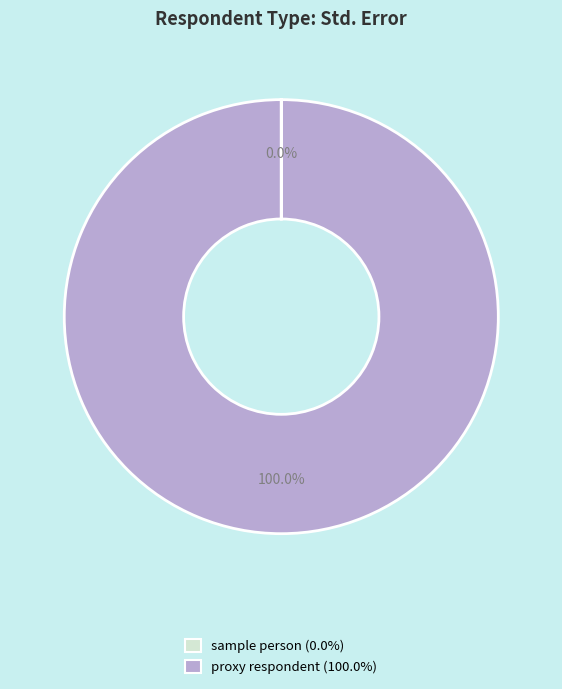

Does proxy respondent represent more than half of the total?

Yes